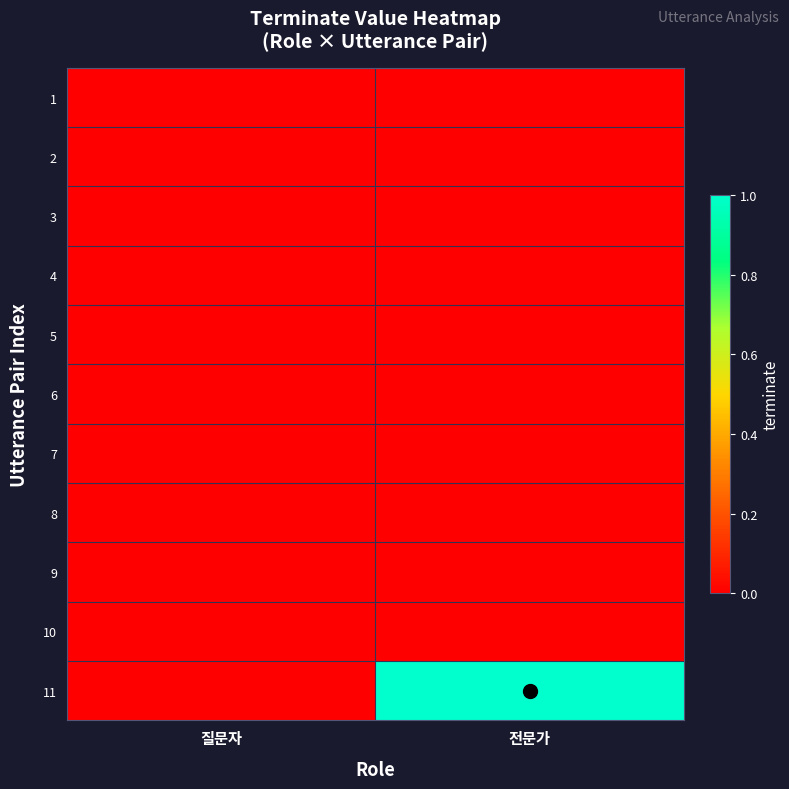

At 전문가, list the series in order from largest to smallest.

11, 1, 2, 3, 4, 5, 6, 7, 8, 9, 10